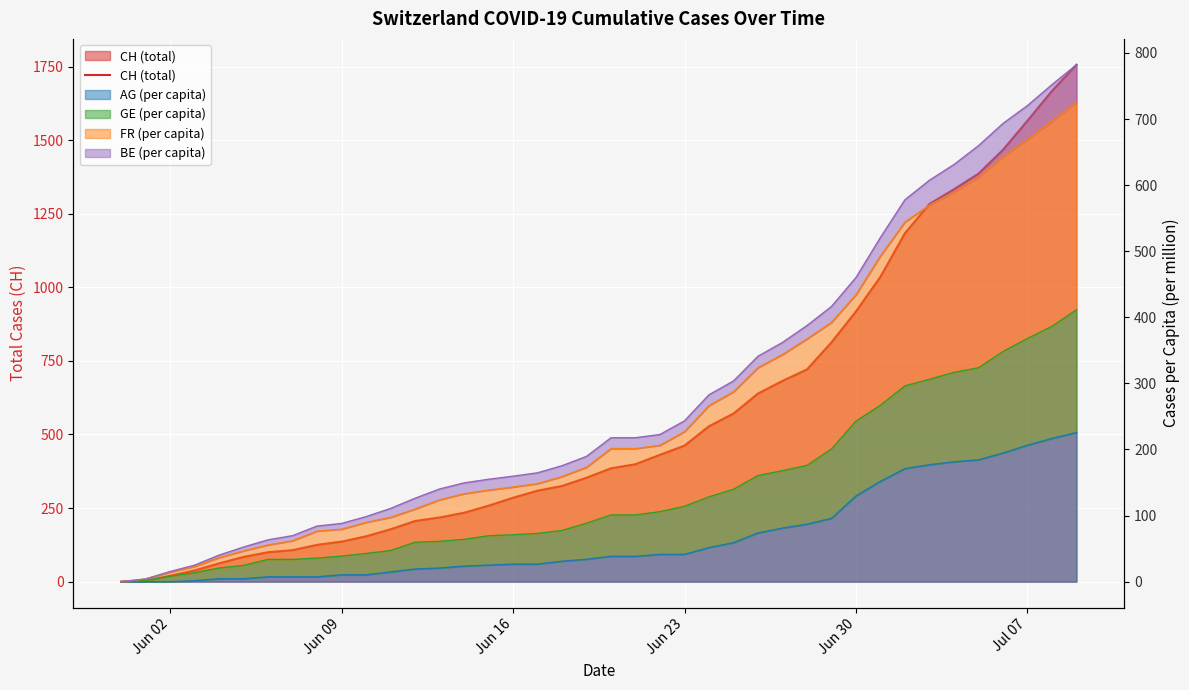

How many values are below 385?

20